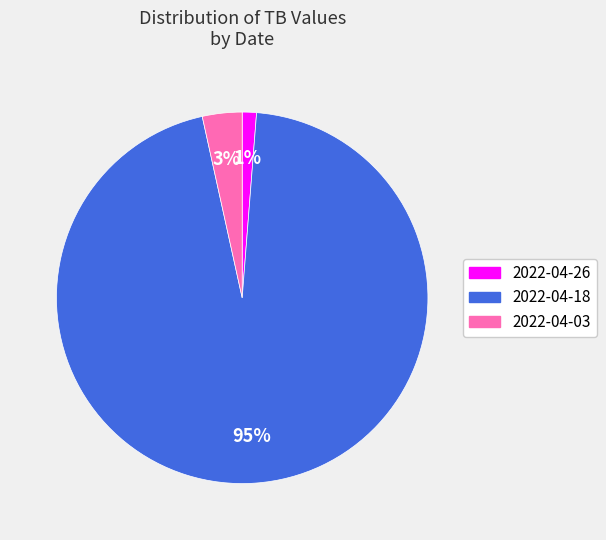

Rank the categories by value from highest to lowest.

2022-04-18, 2022-04-03, 2022-04-26